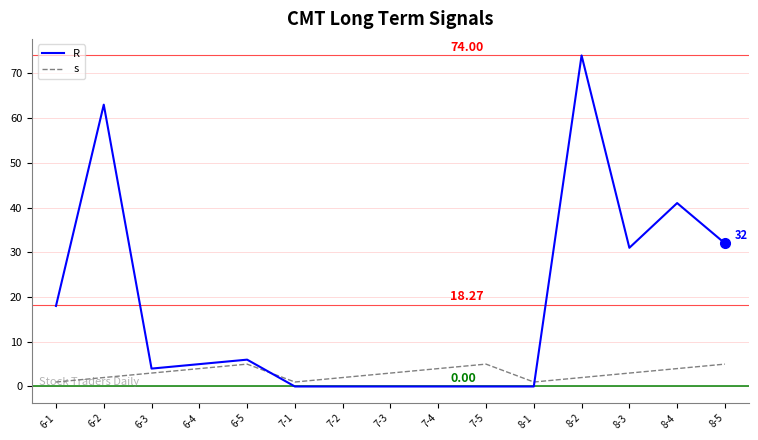

Rank the series by their maximum value, from lowest to highest.

s, R